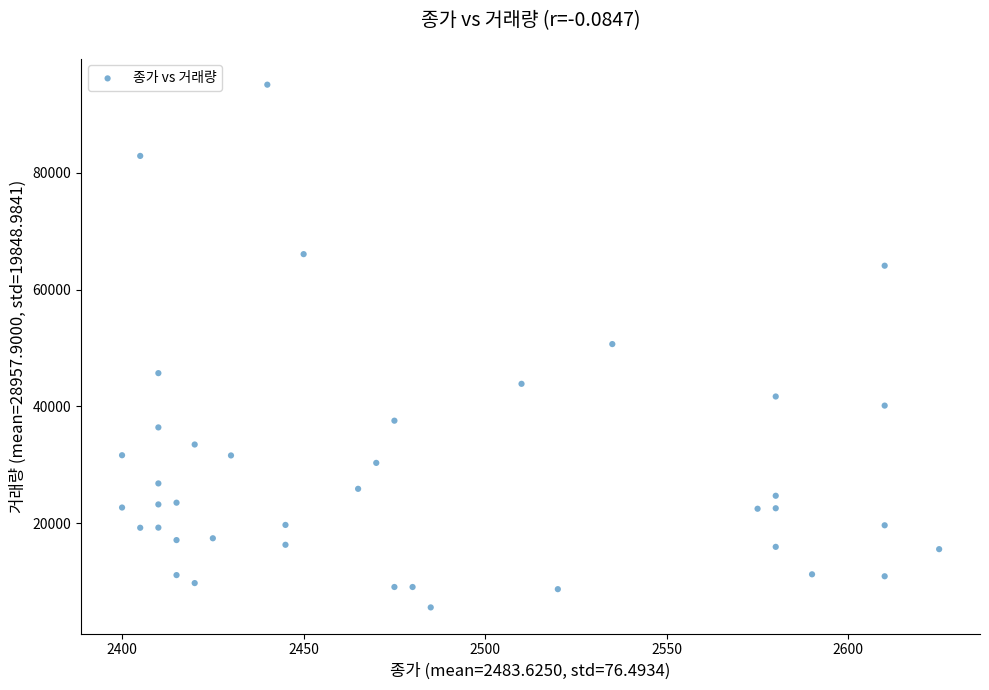

What is the range of X values (max minus min)?

225